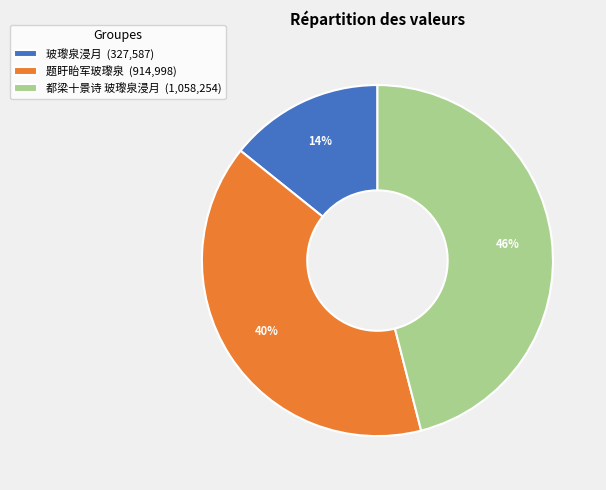

To the nearest percent, what is the difference between the 都梁十景诗 玻瓈泉浸月 and 题盱眙军玻瓈泉 slice percentages?

6%